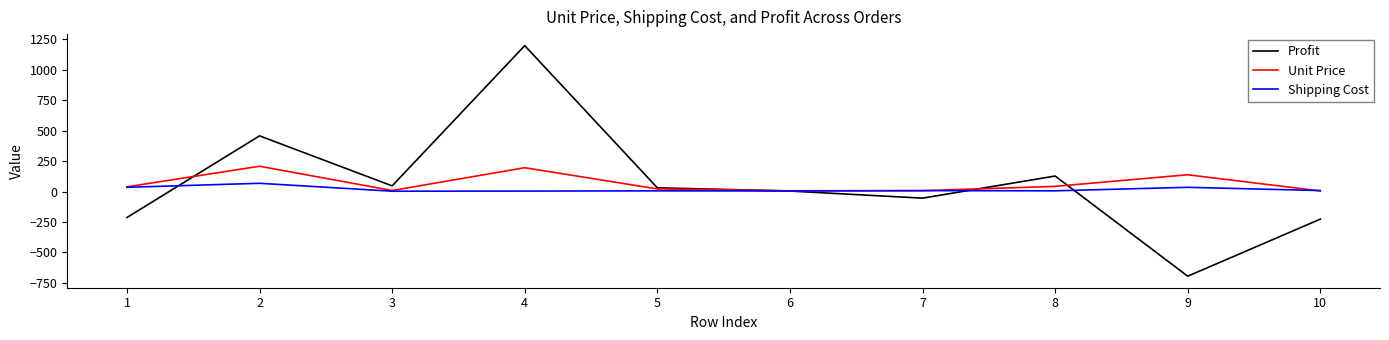

Between 2 and 5, which series saw the biggest shift?

Profit